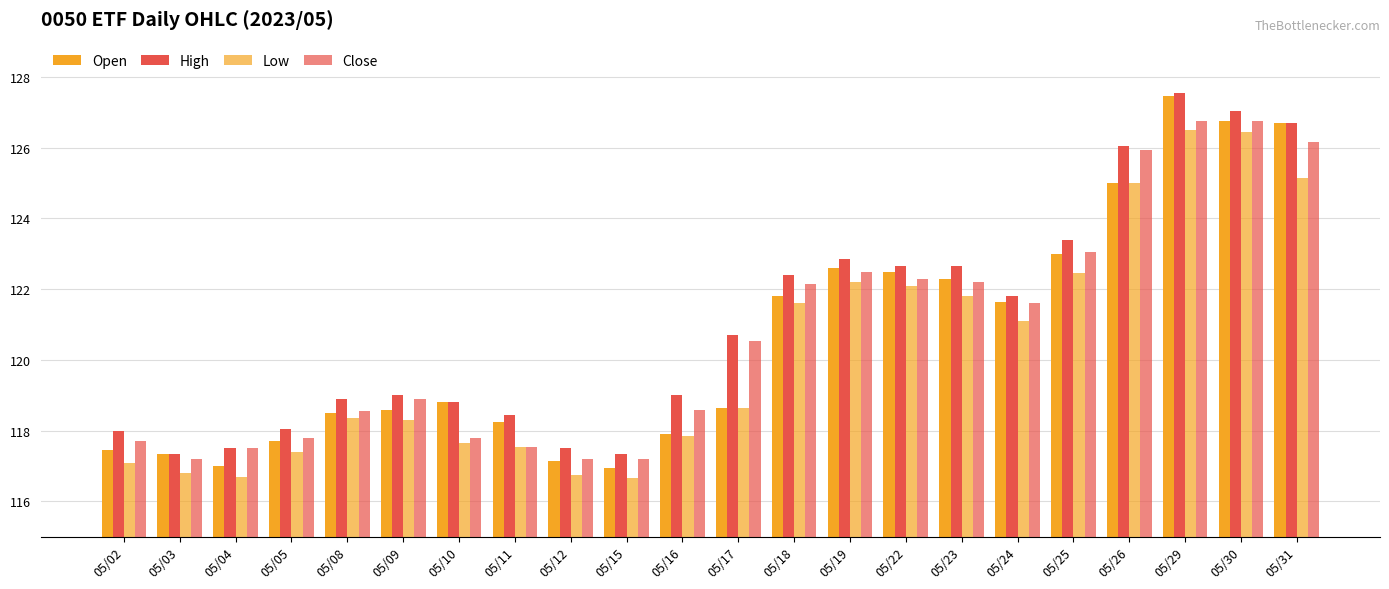

How many data points does each series have?

22